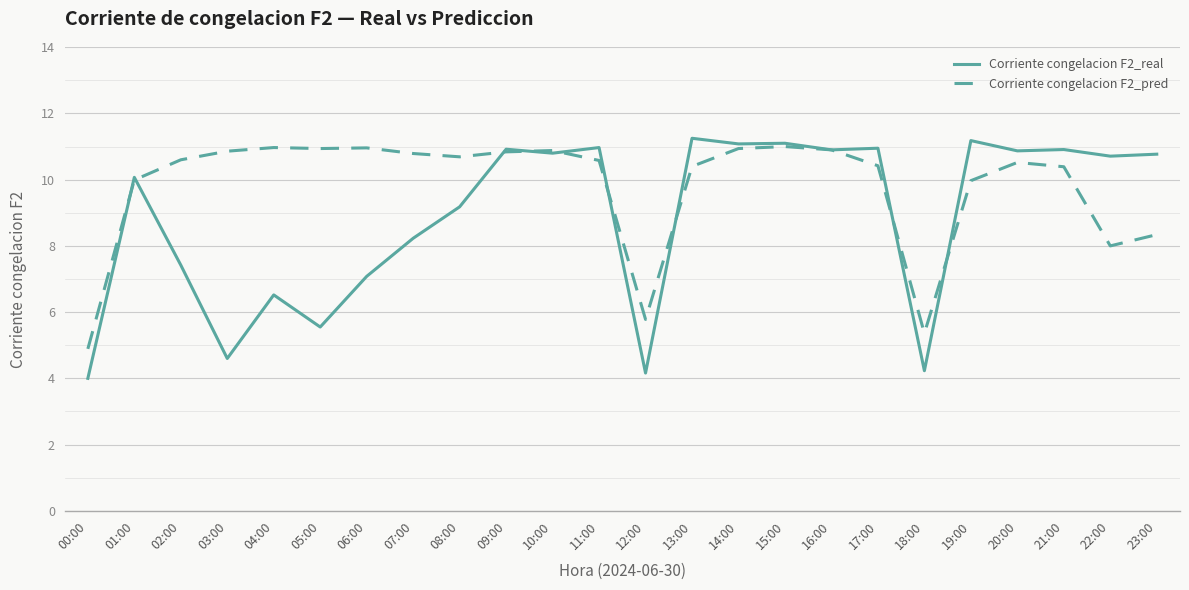

Which series ends up on top after the final intersection of Corriente congelacion F2_pred and Corriente congelacion F2_real?

Corriente congelacion F2_real